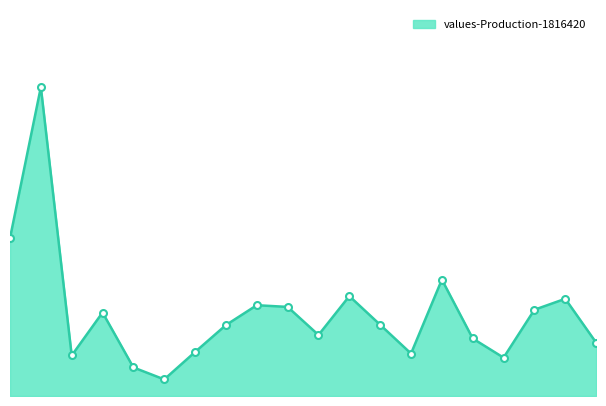

Does the chart have visible grid lines?

No